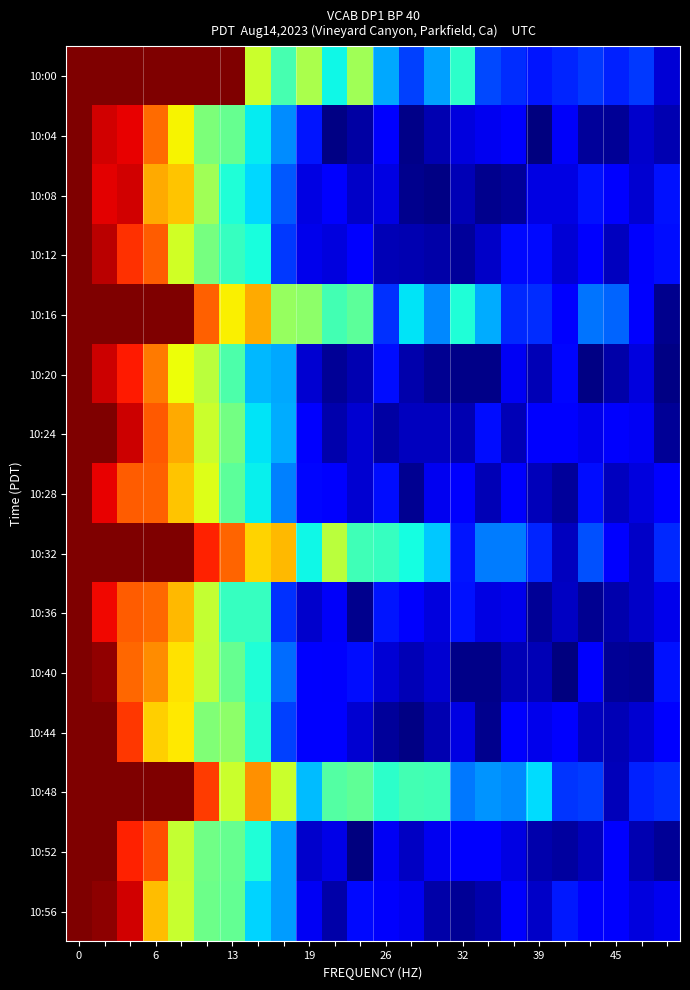

Reading right to left, what are all the values shown in this chart?

10:00: 0.1	0.2	0.2	0.2	0.2	0.1	0.2	0.2	0.4	0.3	0.2	0.3	0.5	0.4	0.6	0.4	0.6	1.0	1.0	1.0	1.0	1.0	1.0	1.0
10:04: 0.0	0.1	0.0	0.0	0.1	0.0	0.1	0.1	0.1	0.0	0.0	0.1	0.0	0.0	0.1	0.3	0.4	0.5	0.5	0.7	0.8	0.9	0.9	1.0
10:08: 0.1	0.1	0.1	0.1	0.1	0.1	0.0	0.0	0.0	0.0	0.0	0.1	0.1	0.1	0.1	0.2	0.3	0.4	0.5	0.7	0.7	0.9	0.9	1.0
10:12: 0.1	0.1	0.1	0.1	0.1	0.1	0.1	0.1	0.0	0.0	0.0	0.0	0.1	0.1	0.1	0.2	0.4	0.4	0.5	0.6	0.8	0.9	0.9	1.0
10:16: 0.0	0.1	0.2	0.2	0.1	0.2	0.2	0.3	0.4	0.3	0.4	0.2	0.5	0.4	0.5	0.5	0.7	0.7	0.8	1.0	1.0	1.0	1.0	1.0
10:20: 0.0	0.1	0.0	0.0	0.1	0.0	0.1	0.0	0.0	0.0	0.0	0.1	0.0	0.0	0.1	0.3	0.3	0.4	0.6	0.6	0.8	0.9	0.9	1.0
10:24: 0.0	0.1	0.1	0.1	0.1	0.1	0.0	0.1	0.0	0.1	0.1	0.0	0.1	0.0	0.1	0.3	0.4	0.5	0.6	0.7	0.8	0.9	1.0	1.0
10:28: 0.1	0.1	0.1	0.1	0.0	0.1	0.1	0.1	0.1	0.1	0.0	0.1	0.1	0.1	0.1	0.3	0.4	0.5	0.6	0.7	0.8	0.8	0.9	1.0
10:32: 0.2	0.1	0.1	0.2	0.1	0.2	0.2	0.2	0.1	0.3	0.4	0.4	0.4	0.6	0.4	0.7	0.7	0.8	0.9	1.0	1.0	1.0	1.0	1.0
10:36: 0.1	0.1	0.0	0.0	0.1	0.0	0.1	0.1	0.1	0.1	0.1	0.1	0.0	0.1	0.1	0.2	0.4	0.4	0.6	0.7	0.8	0.8	0.9	1.0
10:40: 0.1	0.0	0.0	0.1	0.0	0.0	0.1	0.0	0.0	0.1	0.0	0.1	0.1	0.1	0.1	0.2	0.4	0.5	0.6	0.7	0.8	0.8	1.0	1.0
10:44: 0.1	0.1	0.1	0.1	0.1	0.1	0.1	0.0	0.1	0.0	0.0	0.0	0.1	0.1	0.1	0.2	0.4	0.5	0.5	0.7	0.7	0.8	1.0	1.0
10:48: 0.2	0.2	0.1	0.2	0.2	0.3	0.3	0.3	0.2	0.4	0.4	0.4	0.5	0.5	0.3	0.6	0.8	0.6	0.8	1.0	1.0	1.0	1.0	1.0
10:52: 0.0	0.0	0.1	0.1	0.0	0.0	0.1	0.1	0.1	0.1	0.1	0.1	0.0	0.1	0.1	0.3	0.4	0.5	0.5	0.6	0.8	0.9	1.0	1.0
10:56: 0.1	0.1	0.1	0.1	0.1	0.1	0.1	0.0	0.0	0.0	0.1	0.1	0.1	0.0	0.1	0.3	0.3	0.5	0.5	0.6	0.7	0.9	1.0	1.0